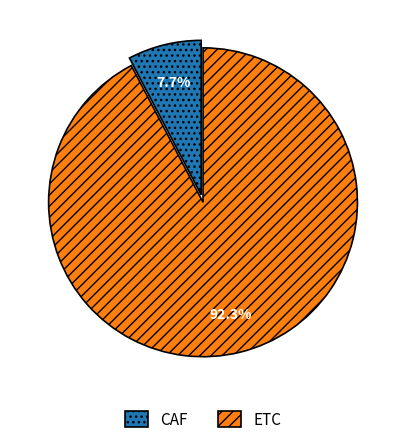

Does any single category account for the majority?

Yes